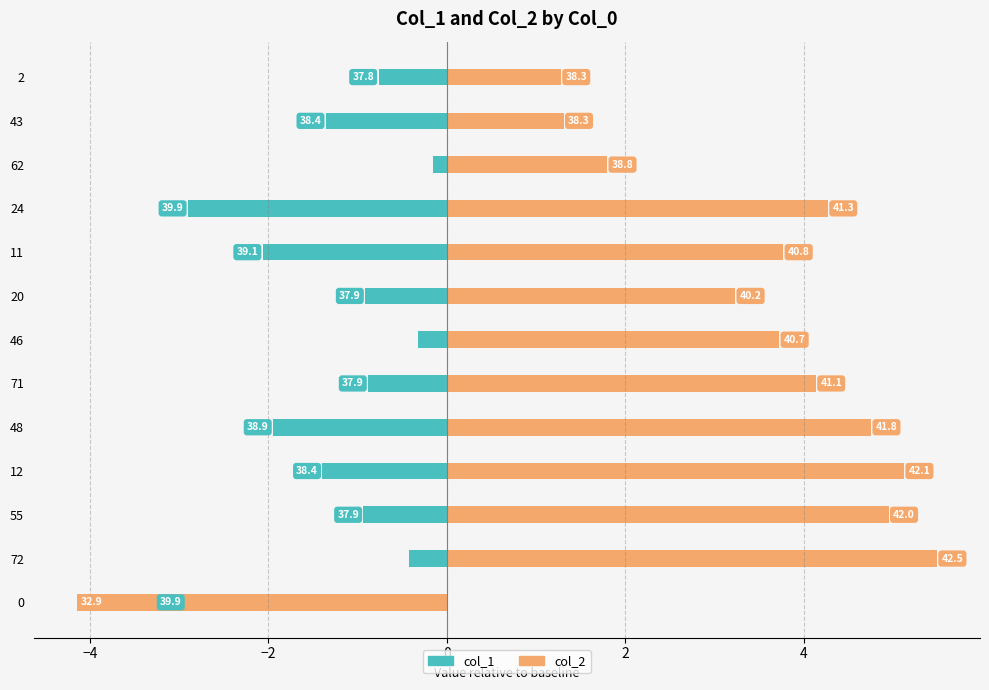

How many series are shown in this chart?

2